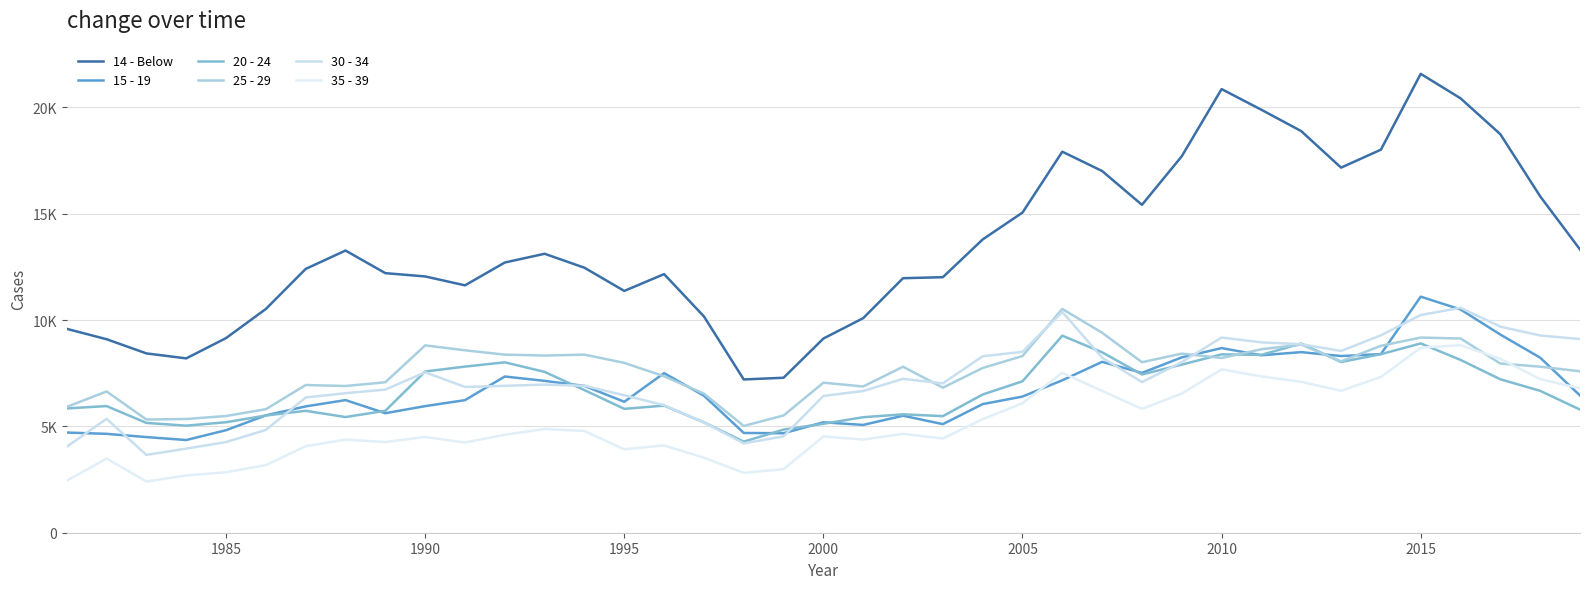

How many times do 20 - 24 and 15 - 19 cross each other?

9